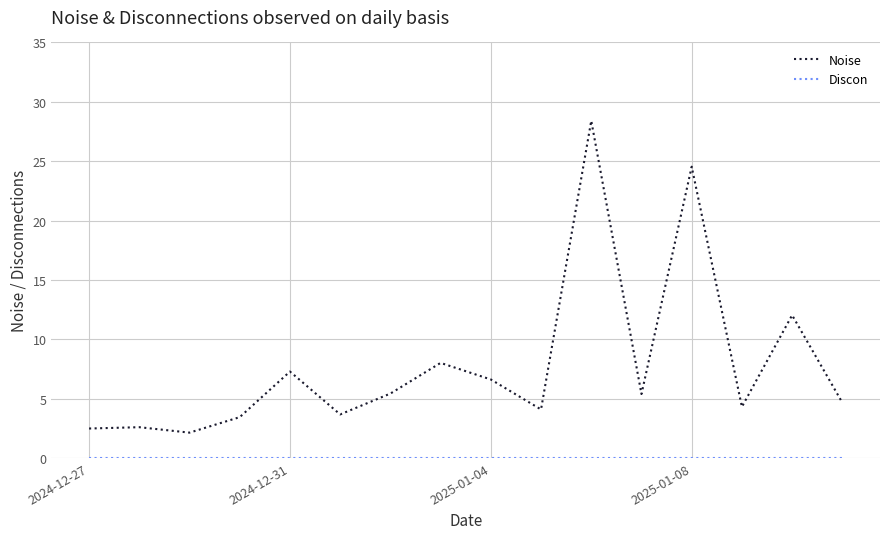

Which series has the largest range (max minus min)?

Noise